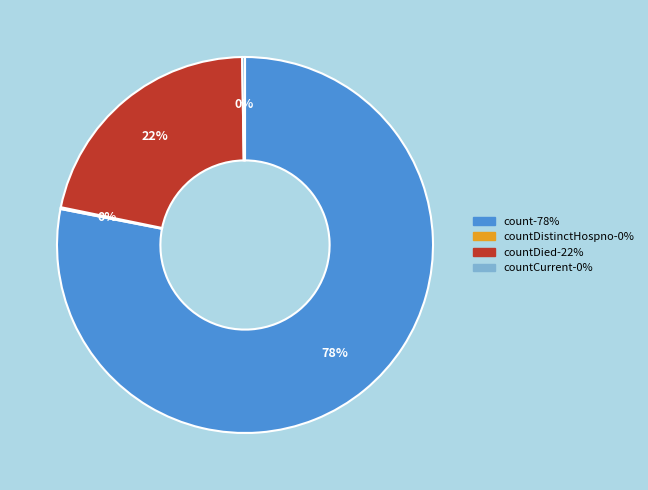

Is there any slice that represents more than half of the pie?

Yes